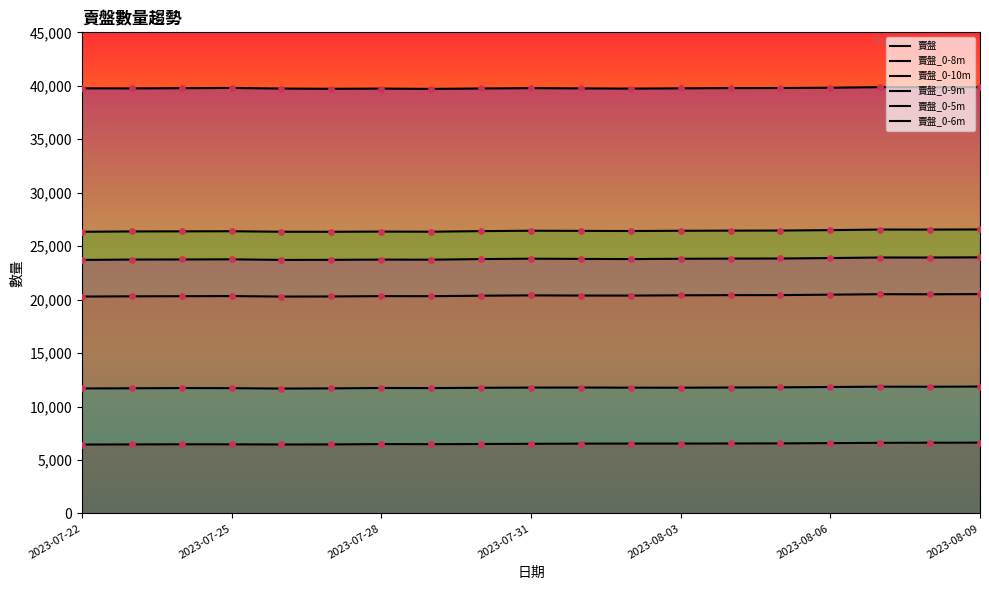

What is the total value across all series at 8?

128559